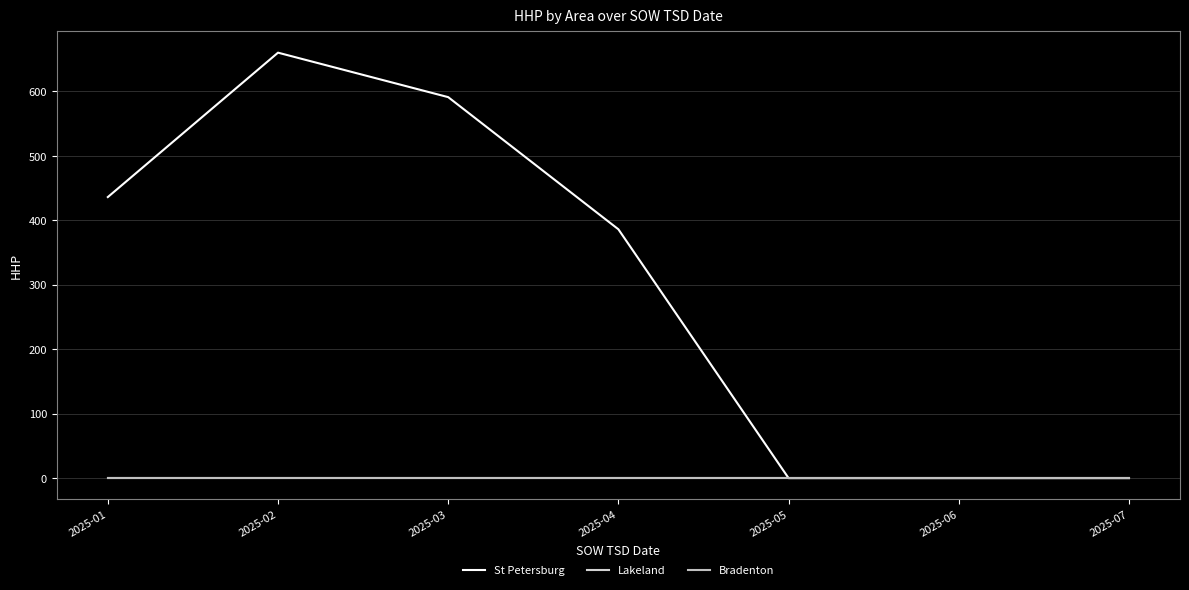

Reading left to right, transcribe all the data shown in this chart.

St Petersburg: 2025-01=436	2025-02=660	2025-03=591	2025-04=386	2025-05=0	2025-06=0	2025-07=0
Lakeland: 2025-01=0	2025-02=0	2025-03=0	2025-04=0	2025-05=0	2025-06=0	2025-07=0
Bradenton: 2025-01=0	2025-02=0	2025-03=0	2025-04=0	2025-05=0	2025-06=0	2025-07=0